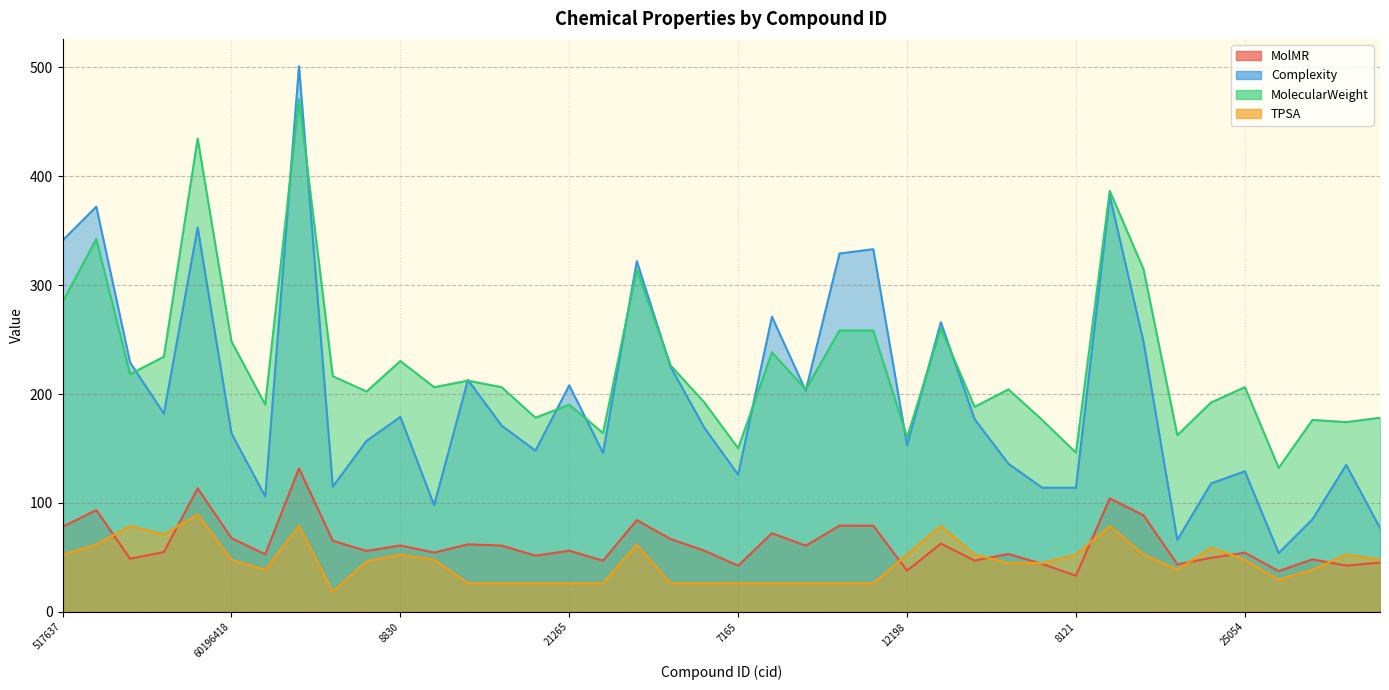

Reading right to left, transcribe all the data shown in this chart.

MolMR: 8190=45.2	31249=42.5	31287=48.2	21210=37.4	25054=54.4	32611=49.6	8177=43.6	8046=88.7	12131=104.2	8121=33.3	8165=43.9	31288=53.2	112002=47.1	8763=62.7	12198=37.9	31353=79.1	5353011=79.1	5367706=60.8	5705112=72.2	7165=42.4	7193=56.2	7194=66.9	8437=84.3	13654=47.0	21265=56.2	8698=51.6	23235=60.9	2345=62.0	8923=54.5	8830=61.0	23497921=55.9	87281143=65.2	110973=131.7	24752=52.8	60196418=67.7	8836=113.5	8098=54.9	5541=48.8	101560=93.5	517637=78.0
Complexity: 8190=77.0	31249=135.0	31287=85.0	21210=54.0	25054=129.0	32611=118.0	8177=66.0	8046=248.0	12131=382.0	8121=114.0	8165=114.0	31288=136.0	112002=177.0	8763=266.0	12198=153.0	31353=333.0	5353011=329.0	5367706=203.0	5705112=271.0	7165=126.0	7193=169.0	7194=225.0	8437=322.0	13654=146.0	21265=208.0	8698=148.0	23235=171.0	2345=213.0	8923=98.0	8830=179.0	23497921=157.0	87281143=115.0	110973=501.0	24752=106.0	60196418=164.0	8836=353.0	8098=182.0	5541=229.0	101560=372.0	517637=341.0
MolecularWeight: 8190=178.2	31249=174.2	31287=176.2	21210=132.2	25054=206.3	32611=192.2	8177=162.2	8046=314.5	12131=386.5	8121=146.1	8165=176.2	31288=204.3	112002=188.2	8763=260.3	12198=160.2	31353=258.4	5353011=258.4	5367706=204.3	5705112=238.3	7165=150.2	7193=192.2	7194=226.3	8437=314.3	13654=164.2	21265=190.2	8698=178.2	23235=206.3	2345=212.2	8923=206.3	8830=230.3	23497921=202.3	87281143=216.4	110973=470.7	24752=190.3	60196418=248.4	8836=434.6	8098=234.2	5541=218.2	101560=342.4	517637=284.3
TPSA: 8190=47.9	31249=52.6	31287=38.7	21210=29.5	25054=47.9	32611=58.9	8177=38.7	8046=52.6	12131=78.9	8121=52.6	8165=44.8	31288=44.8	112002=52.6	8763=78.9	12198=52.6	31353=26.3	5353011=26.3	5367706=26.3	5705112=26.3	7165=26.3	7193=26.3	7194=26.3	8437=61.8	13654=26.3	21265=26.3	8698=26.3	23235=26.3	2345=26.3	8923=47.9	8830=52.6	23497921=46.5	87281143=18.5	110973=78.9	24752=38.7	60196418=47.9	8836=89.5	8098=71.1	5541=78.9	101560=61.8	517637=52.6